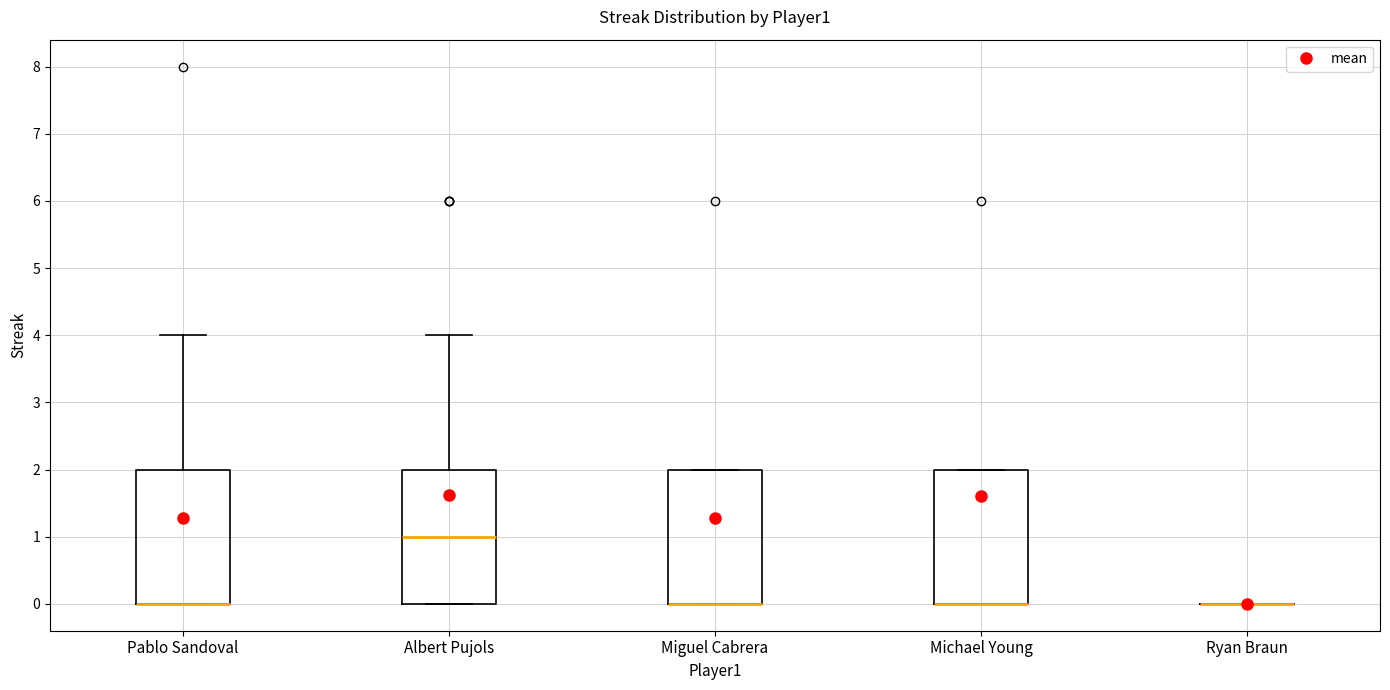

Reading left to right, transcribe this box plot: for each box, give where its median line is, the range the box spans, and where its two whiskers end, as read against the y-axis. The values are not printed on the chart, so give them approximately, as read against the axis.

Pablo Sandoval: median 0 (drawn on the box's lower edge), box 0 to 2, whiskers 0 to 4
Albert Pujols: median 1, box 0 to 2, whiskers 0 to 4
Miguel Cabrera: median 0 (drawn on the box's lower edge), box 0 to 2, whiskers 0 to 2
Michael Young: median 0 (drawn on the box's lower edge), box 0 to 2, whiskers 0 to 2
Ryan Braun: box collapsed to a line at 0, whiskers 0 to 0